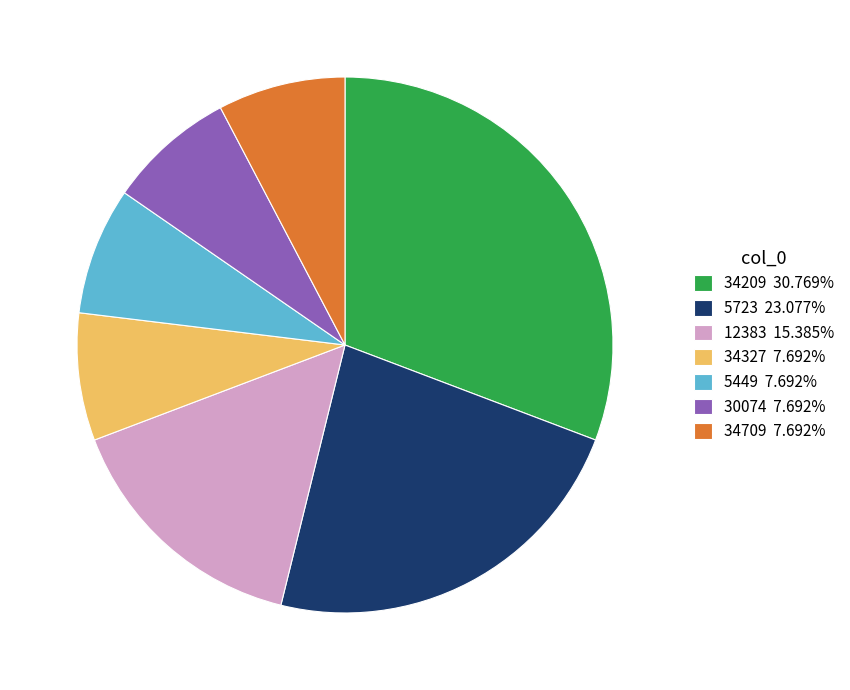

Is there a majority slice in this chart?

No